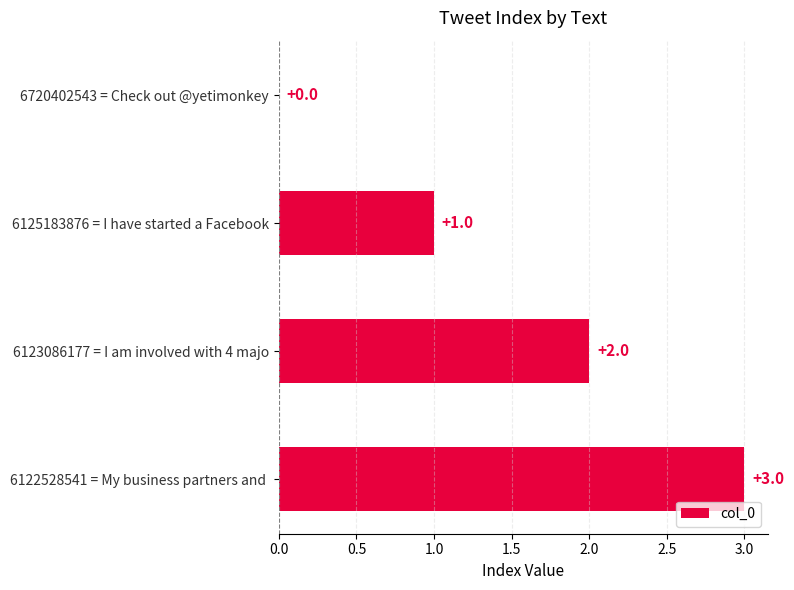

Does the chart contain stacked bars?

No